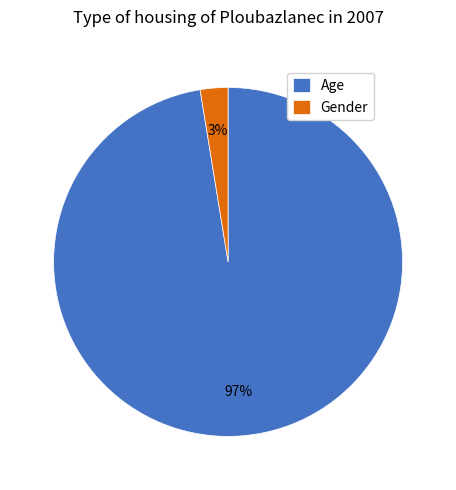

Rank the categories by value from lowest to highest.

Gender, Age